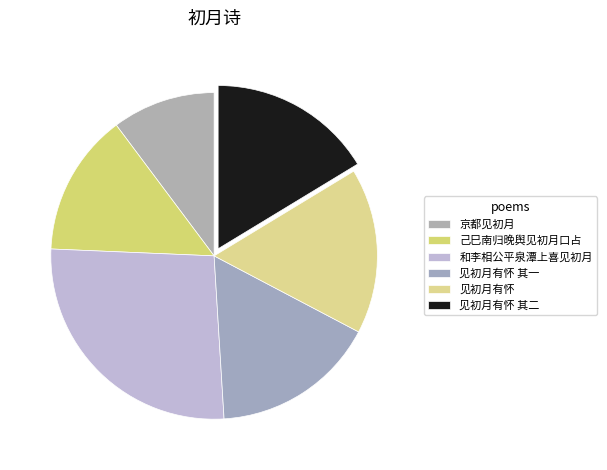

How many slices are in this pie chart?

6